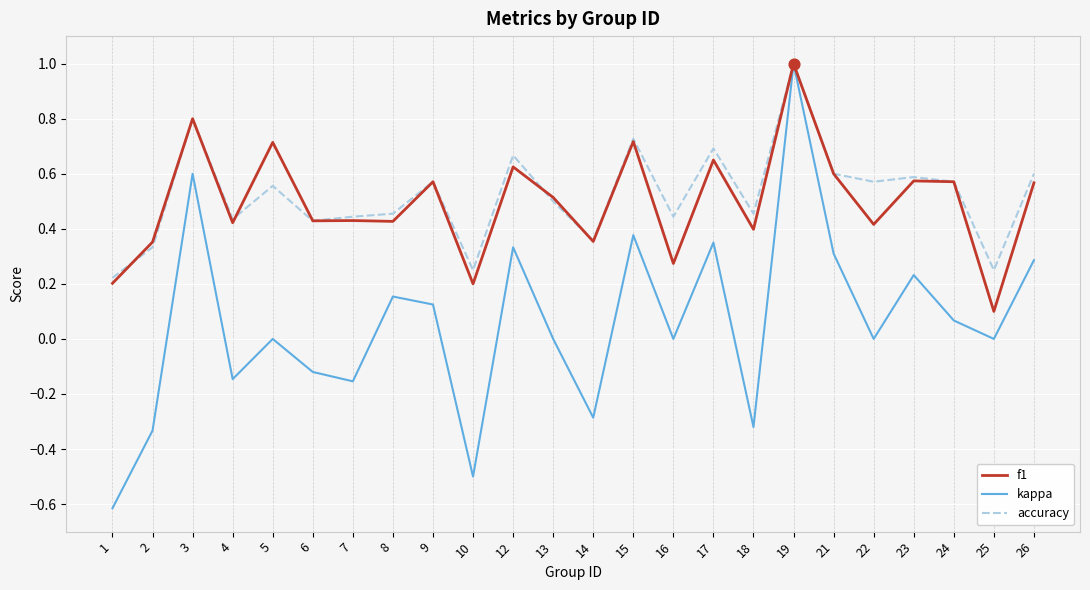

Which series has the largest range (max minus min)?

kappa